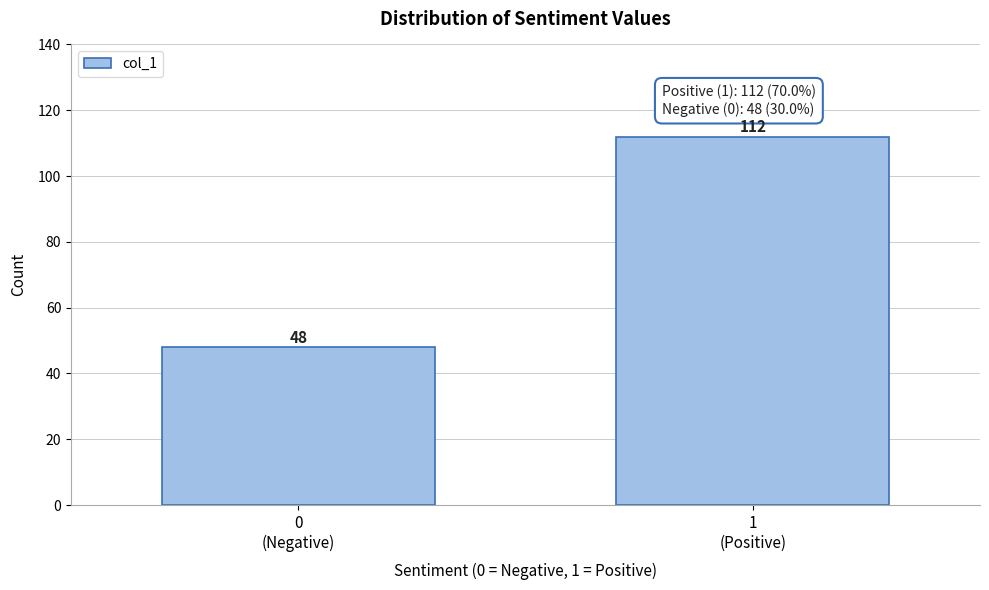

Reading right to left, transcribe all the data shown in this chart.

112	48